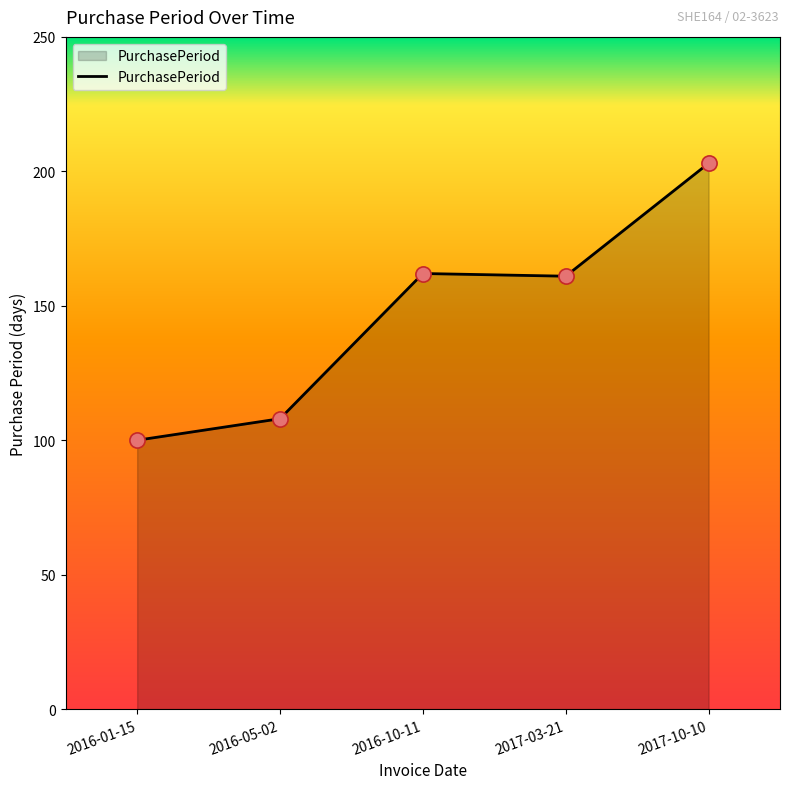

What is the change in value from 2016-01-15 to 2017-10-10?

+103